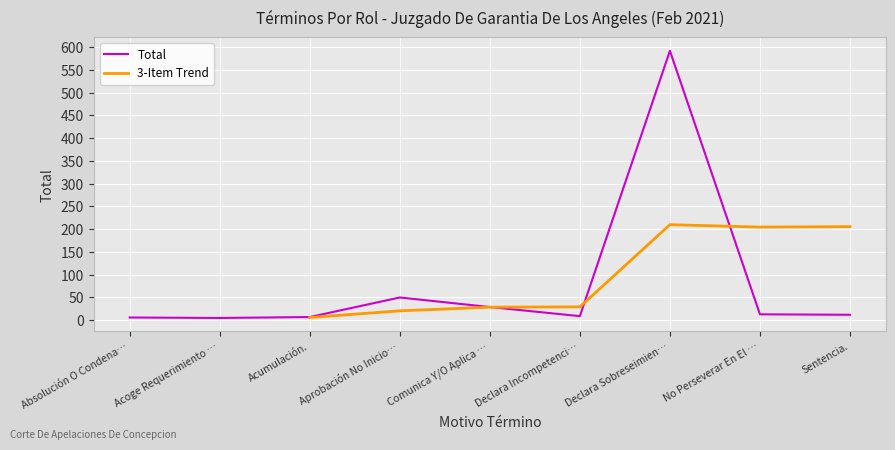

Is it true that Total equals 592 at Declara Sobreseimien…?

True